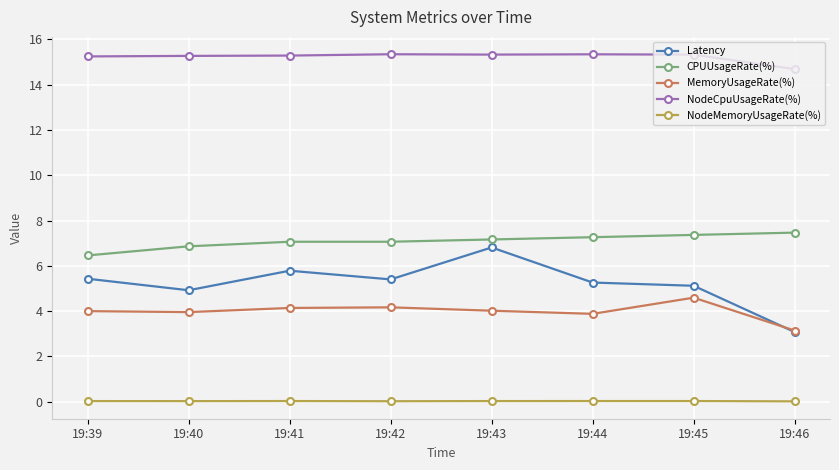

What is the value of the NodeCpuUsageRate(%) point at the 5th from the left?

15.3